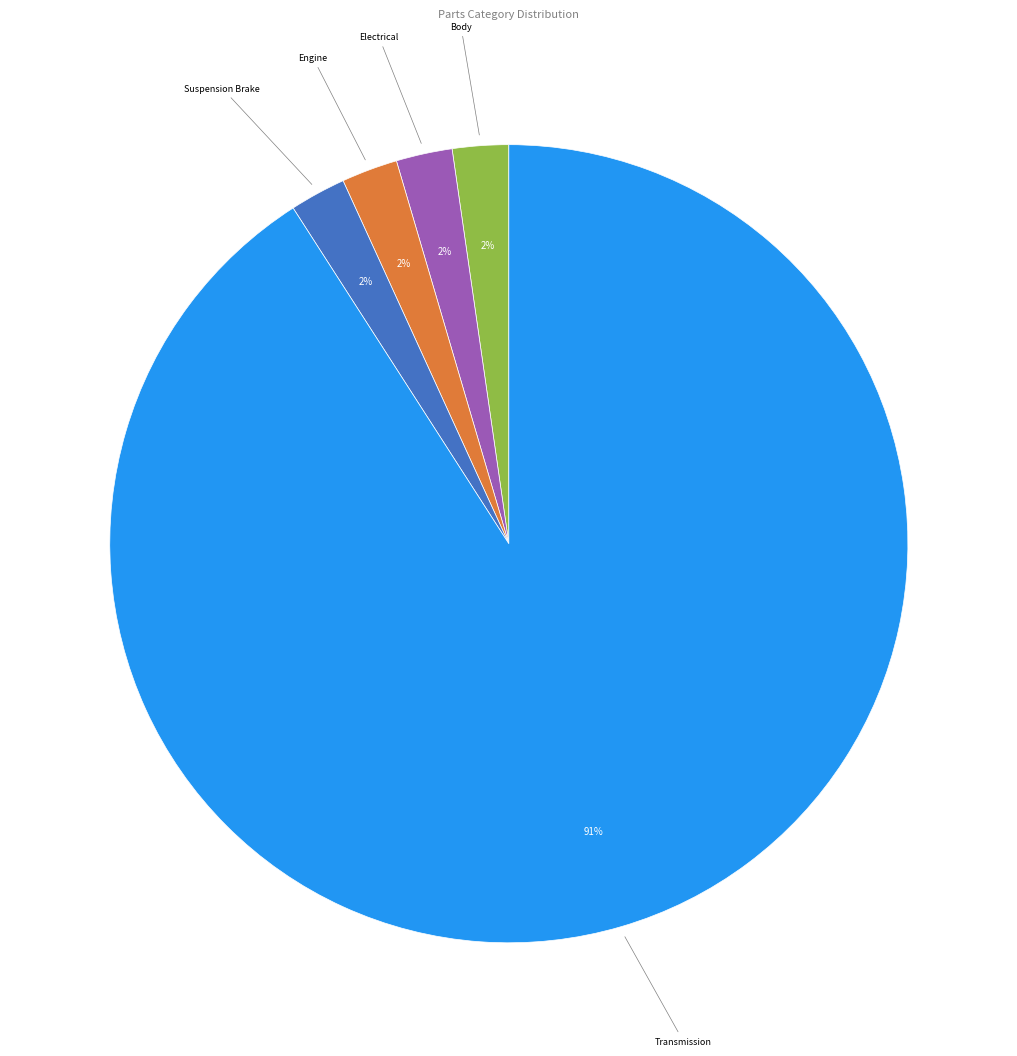

What is the largest slice in the pie chart?

Transmission